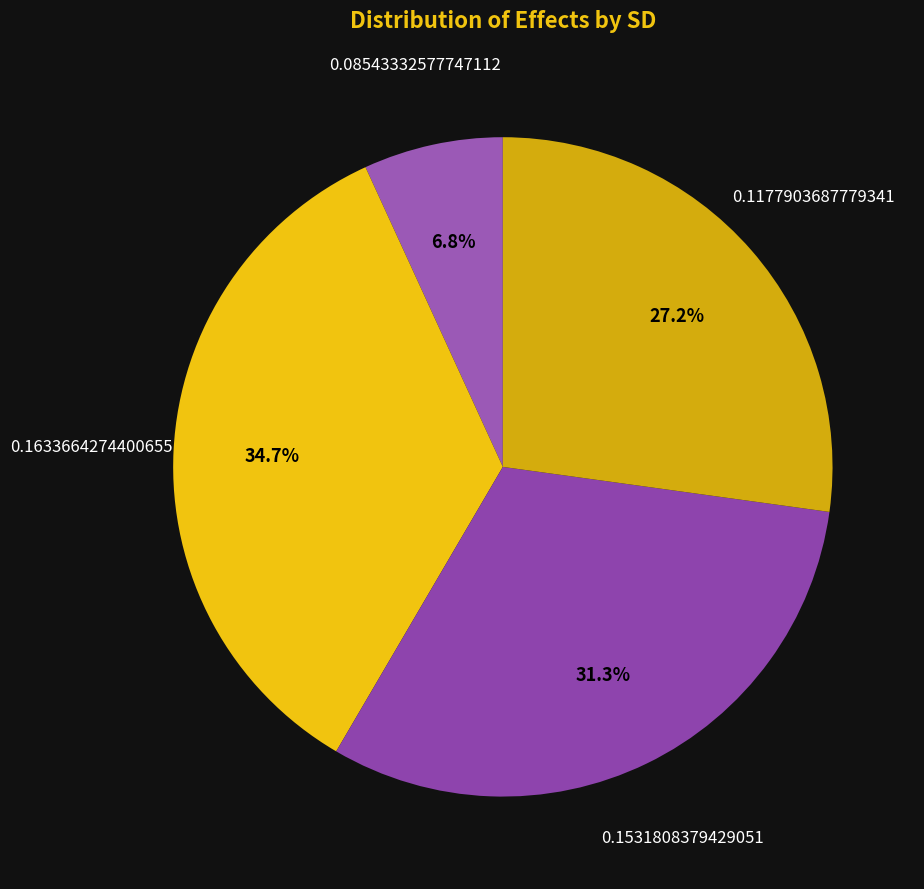

To the nearest percent, what is the difference between the largest and smallest slice percentages?

28%